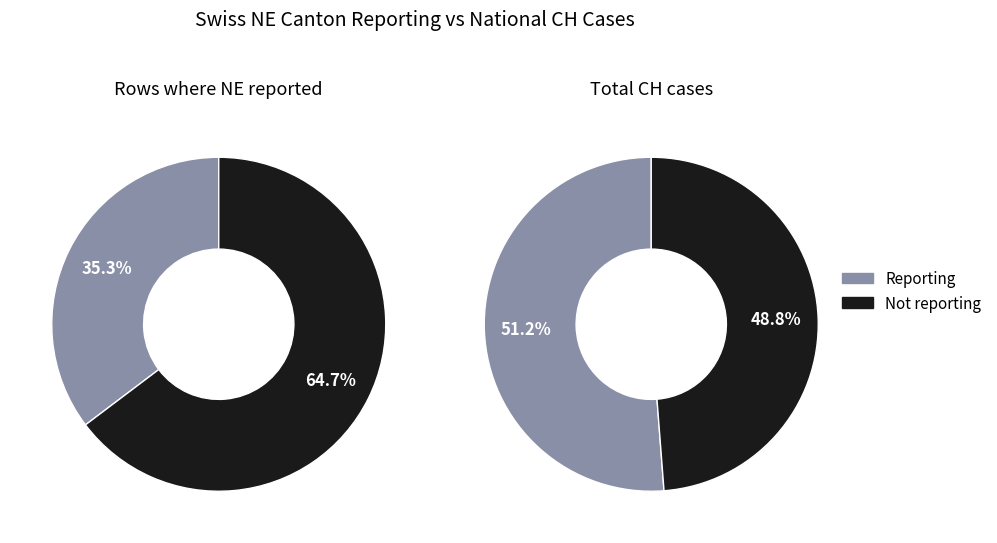

Is the sum of 16 and 0 greater than half?

No